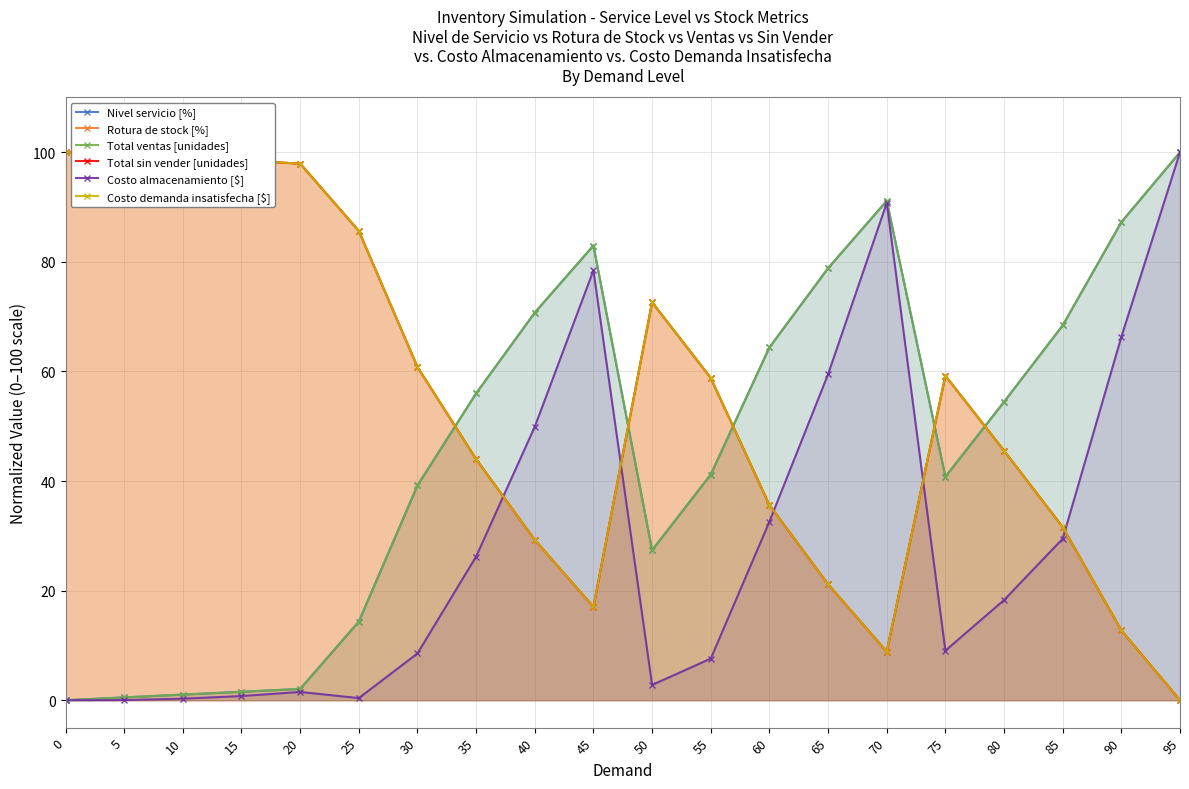

How many values in the Total ventas [unidades] series are below 54?

10